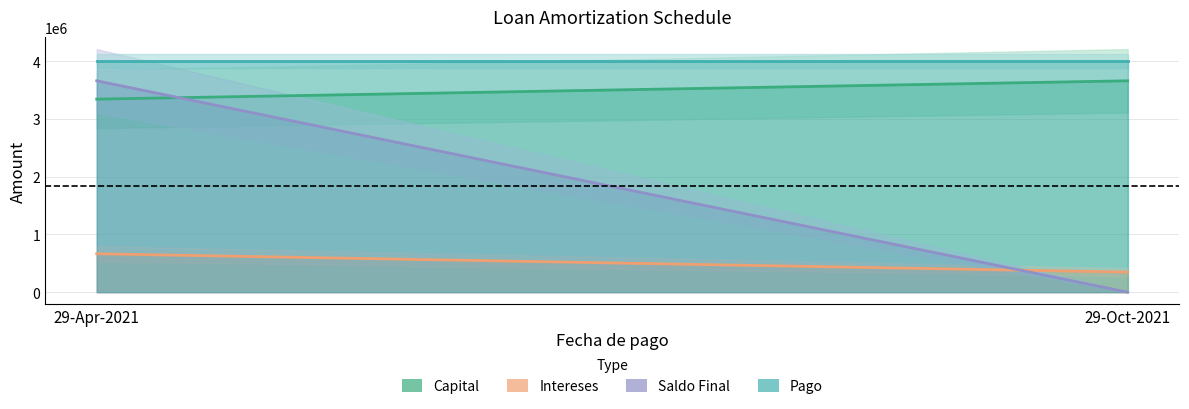

What is the value of the Capital point at the 1st from the left?

3341289.0